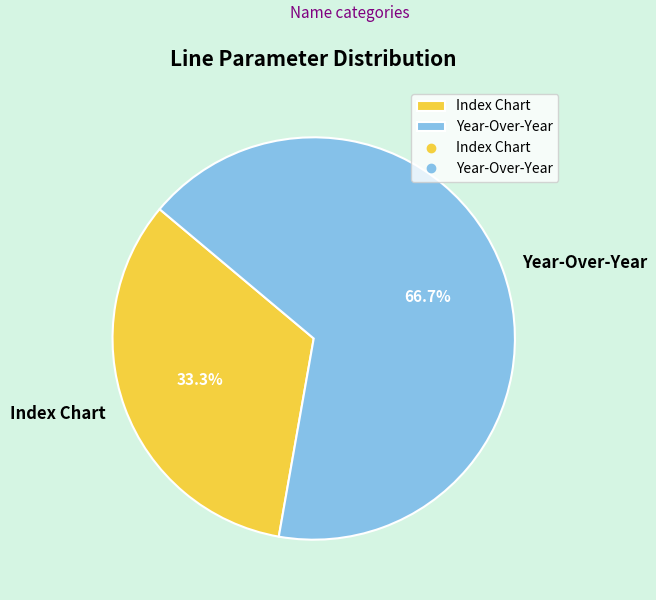

How many segments does this pie chart have?

2